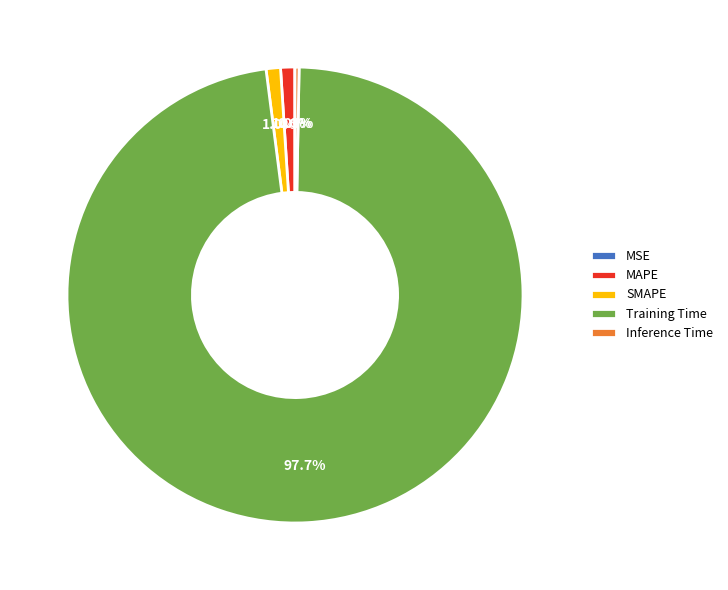

True or false: Inference Time accounts for 0% of the total.

True